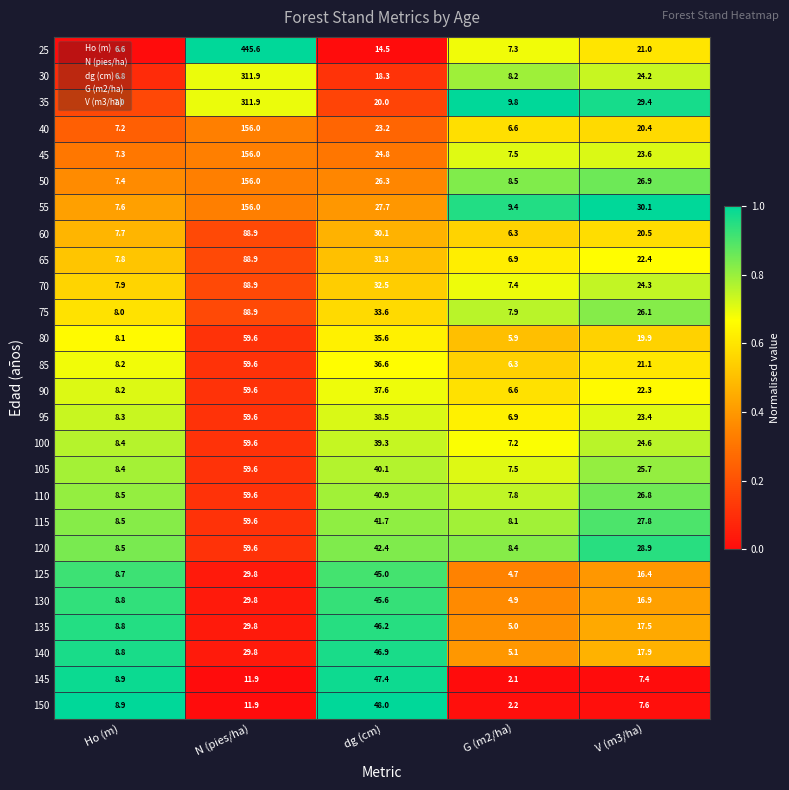

Where does the 40 series first go above 20?

N (pies/ha)